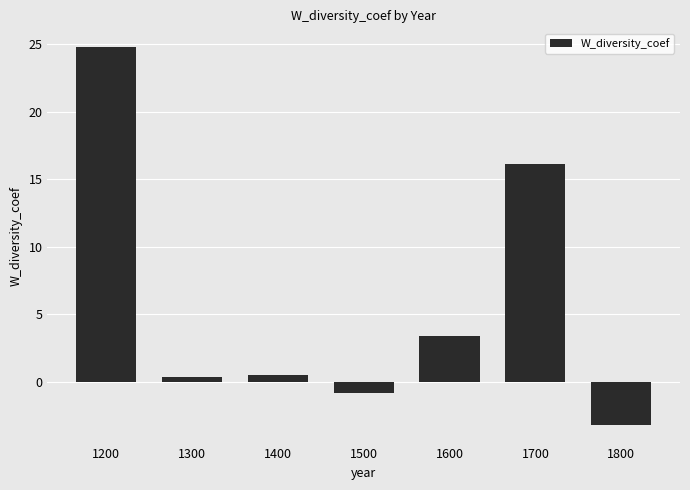

What is the ratio of the value at 1700 to the value at 1600?

4.8